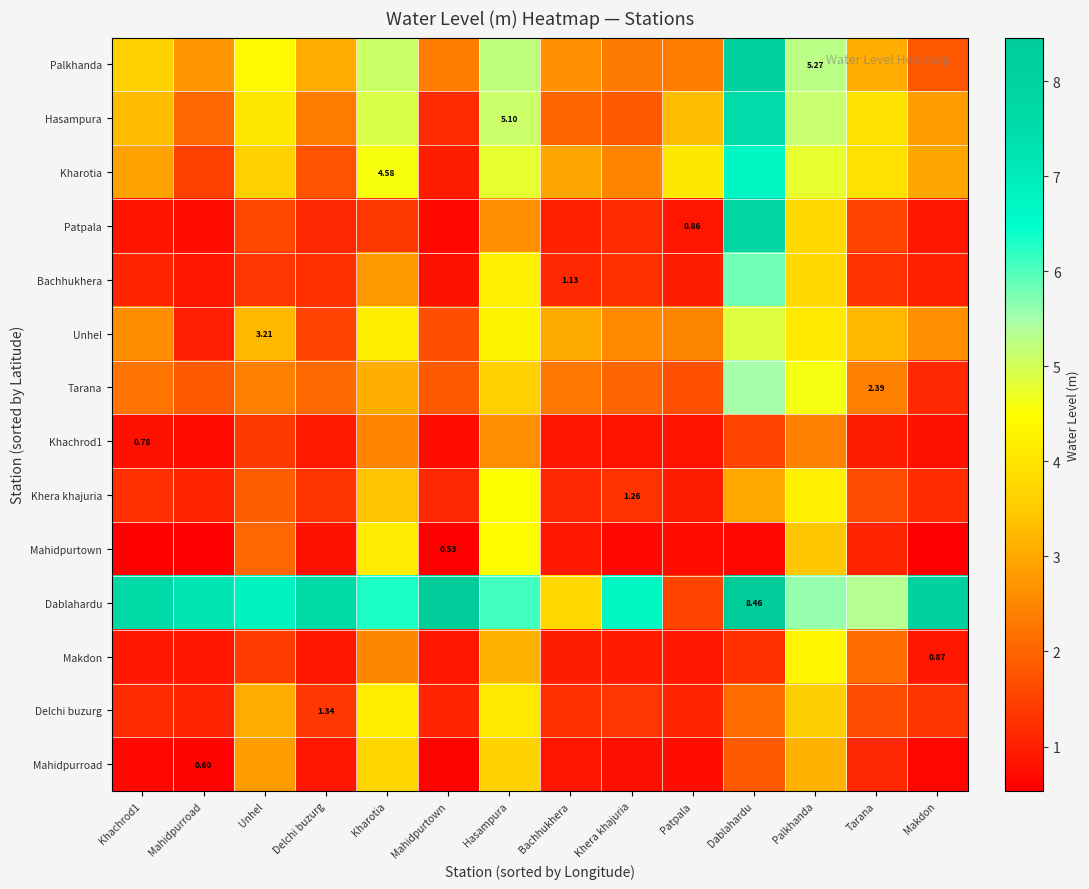

What is the maximum value for Palkhanda?

8.1